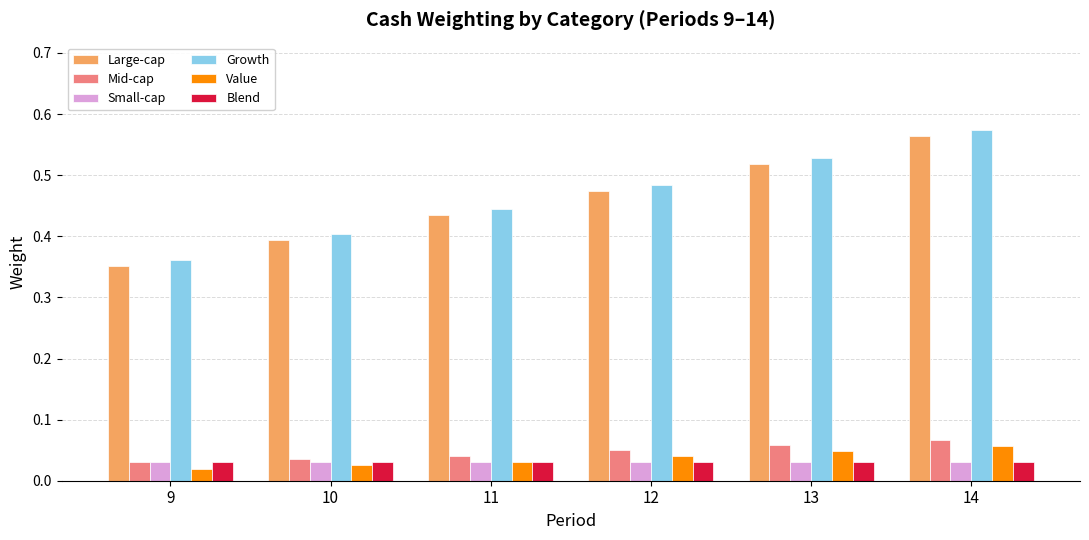

Count the Growth values in the range 0 to 1.

6